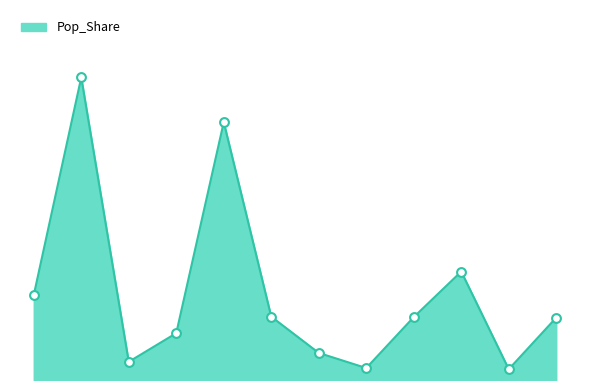

Does the chart have visible grid lines?

No